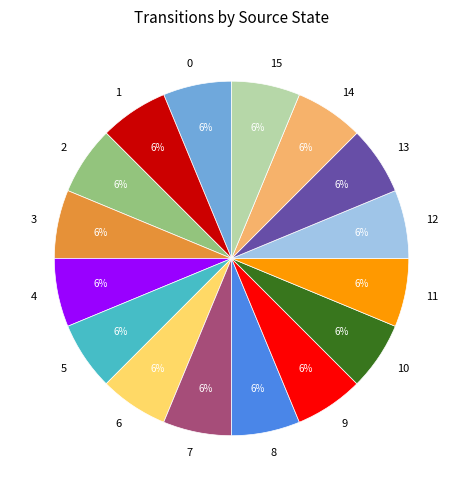

Does 10 account for over 50% of the chart?

No